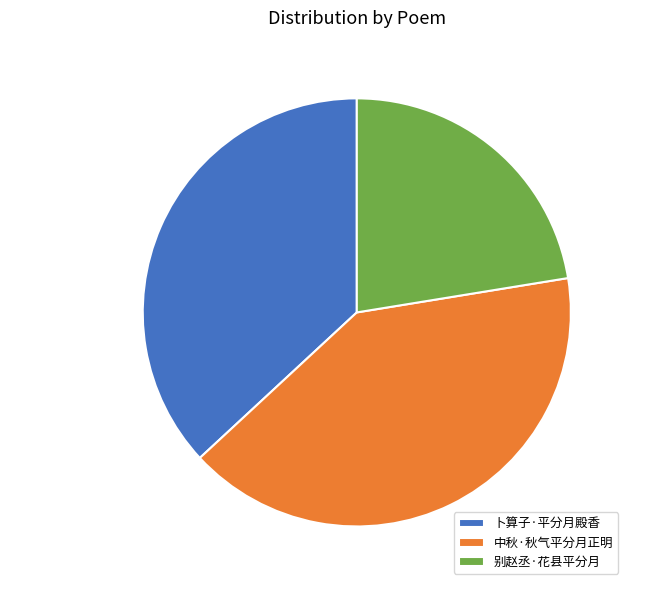

To the nearest percent, what percentage of the pie is 中秋·秋气平分月正明?

41%